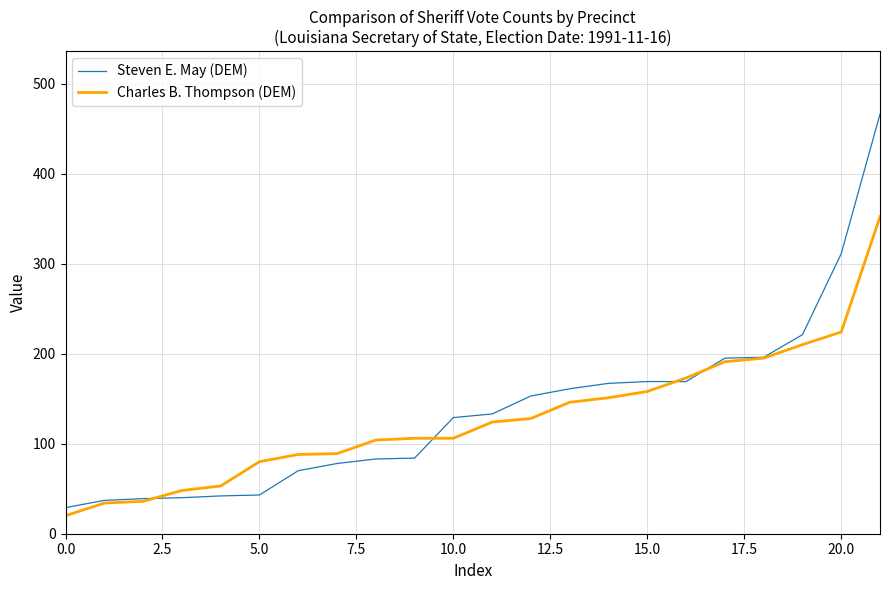

What is the highest value of the Charles B. Thompson (DEM) series?

352